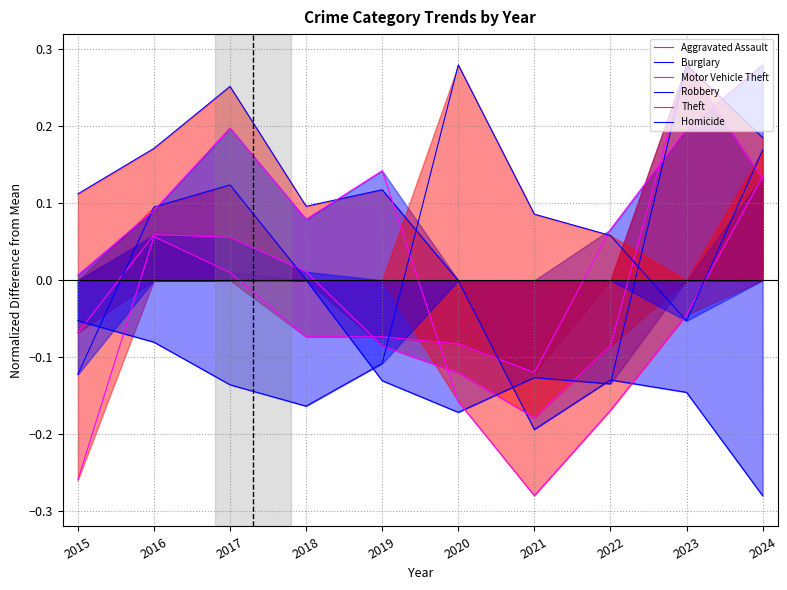

What is the maximum value for Robbery?

0.3